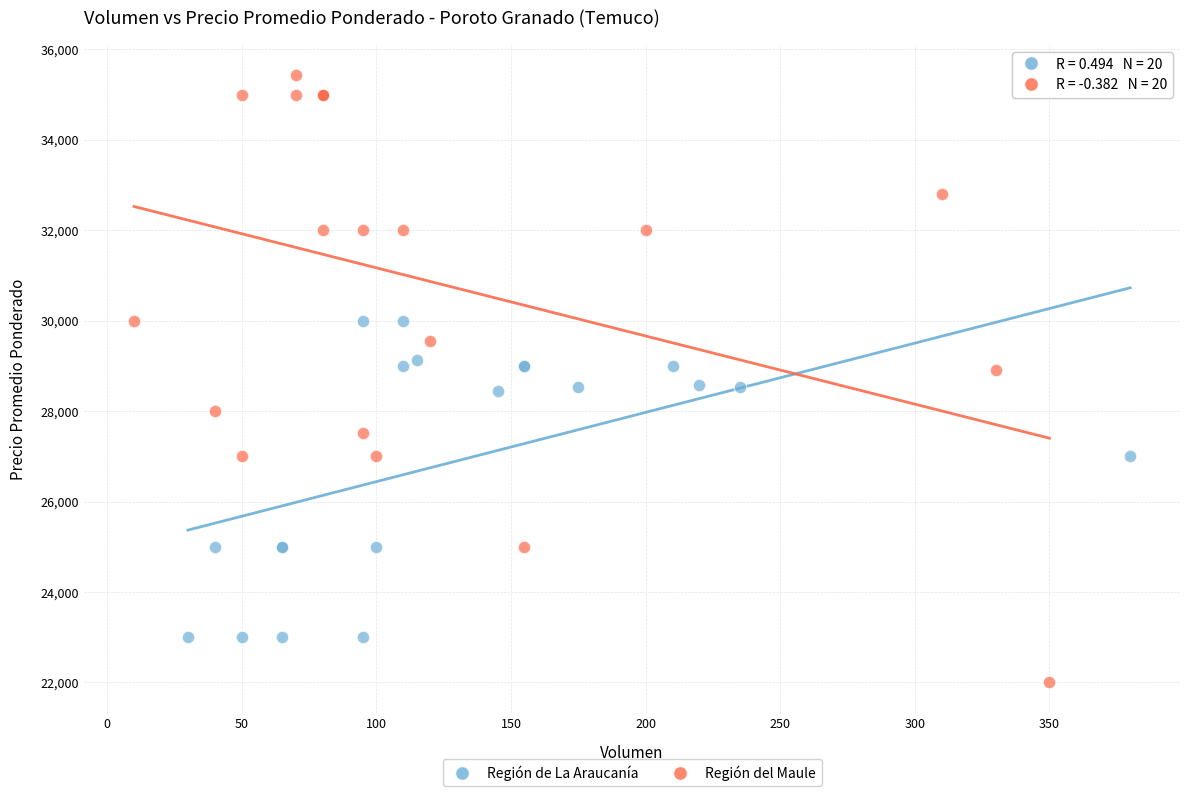

Which series contains the lowest Y value?

Región del Maule